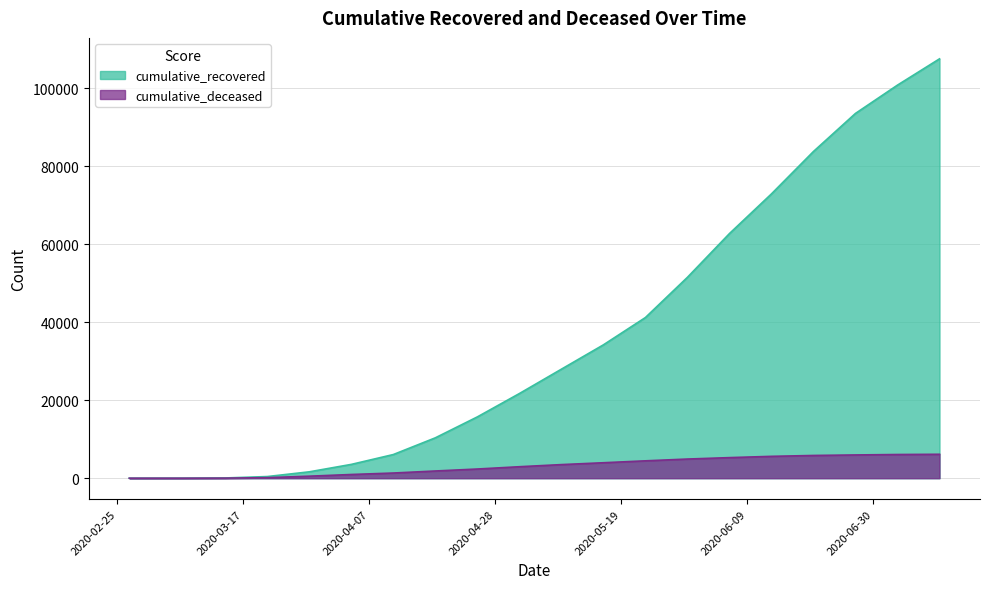

Which series has the largest range (max minus min)?

cumulative_recovered